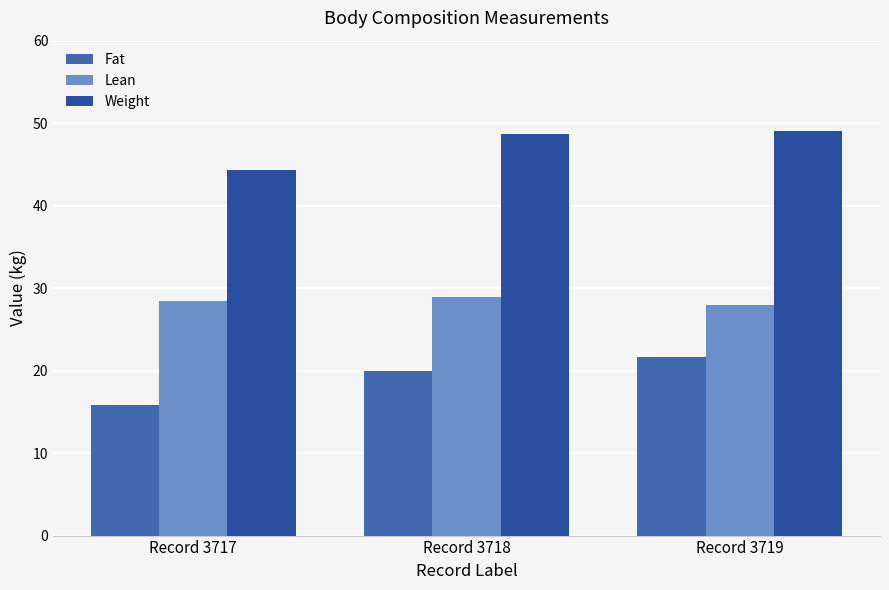

How many categories are shown in the chart?

3